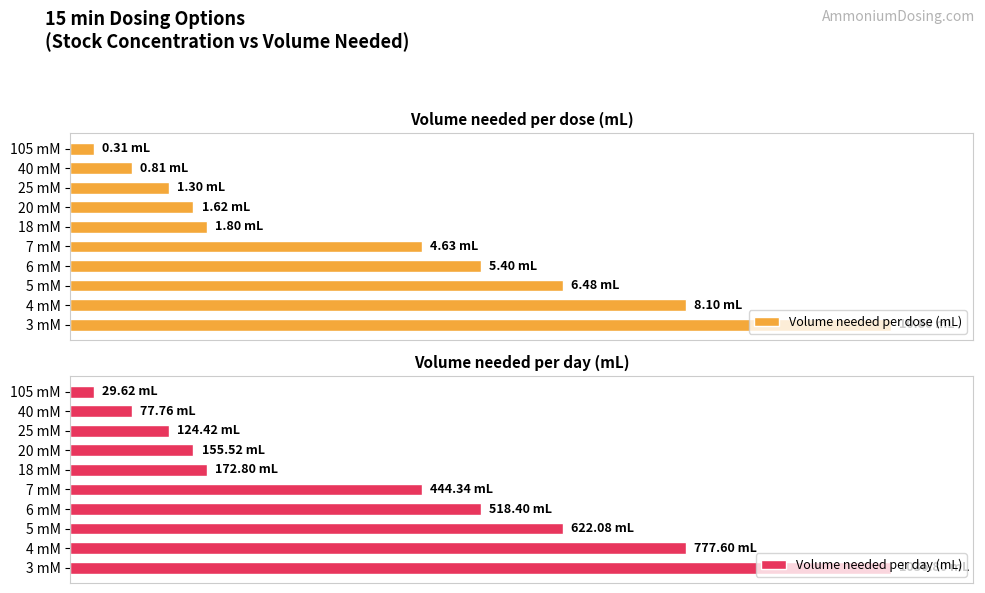

Rank the categories by Volume needed per dose (mL) value from lowest to highest.

105 mM, 40 mM, 25 mM, 20 mM, 18 mM, 7 mM, 6 mM, 5 mM, 4 mM, 3 mM